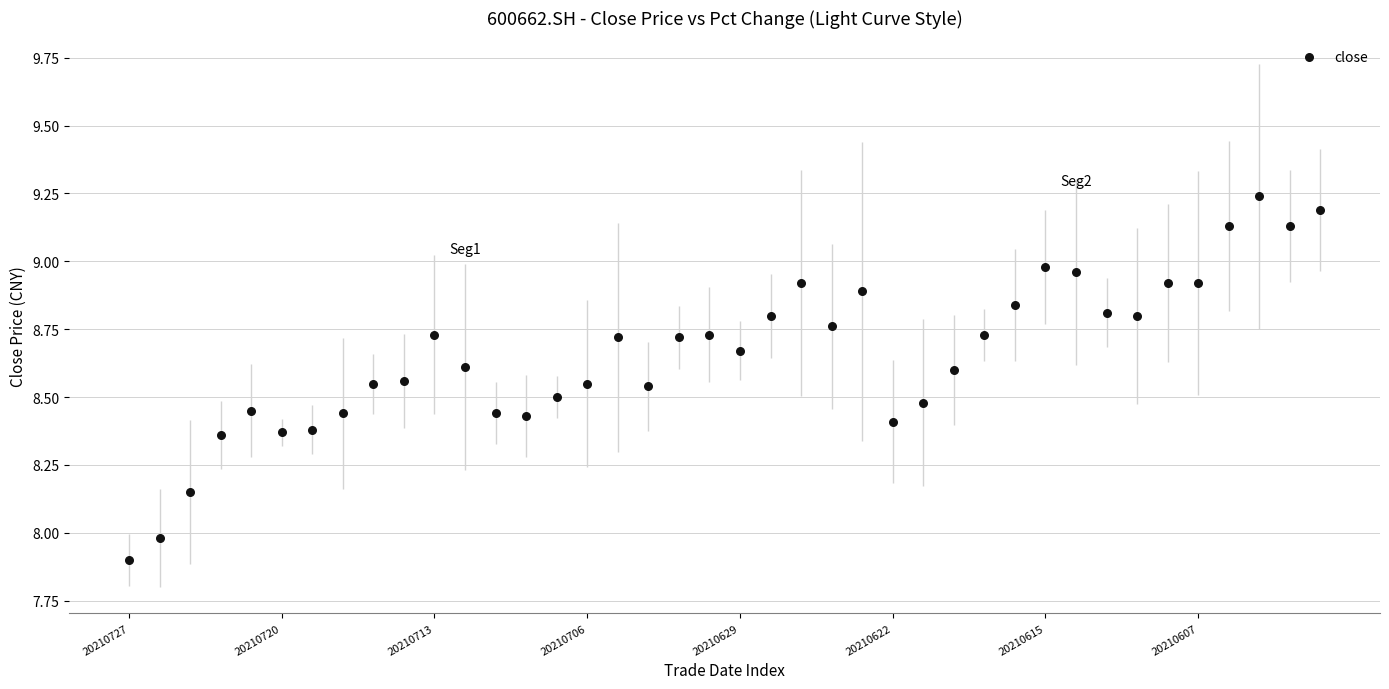

What is the range of Y values (max minus min)?

1.3